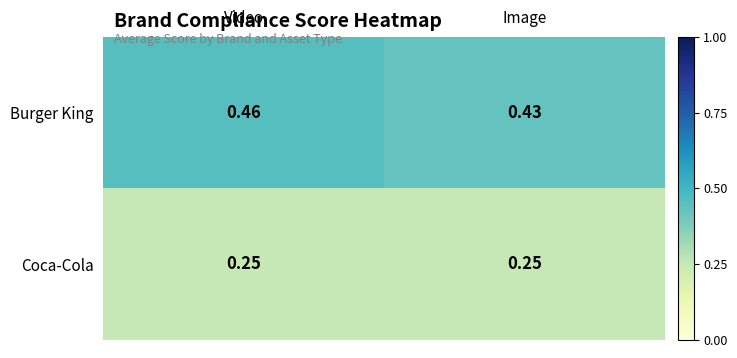

Which series has the widest spread of values?

Burger King